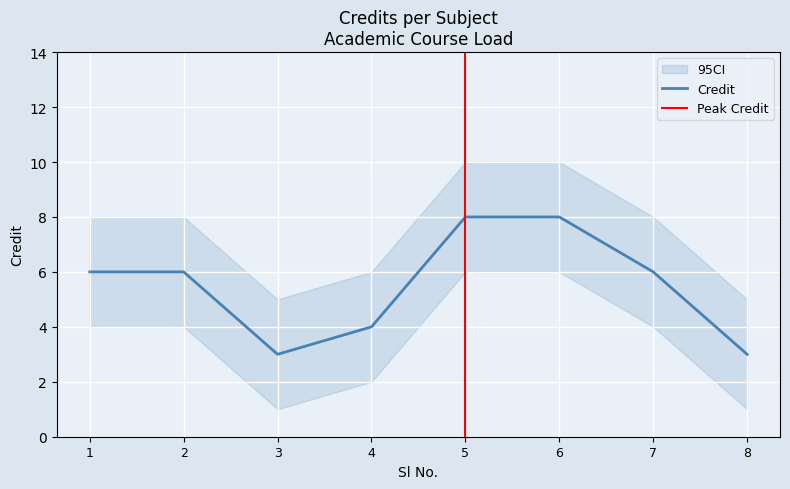

At which category does the data reach its first local valley?

3